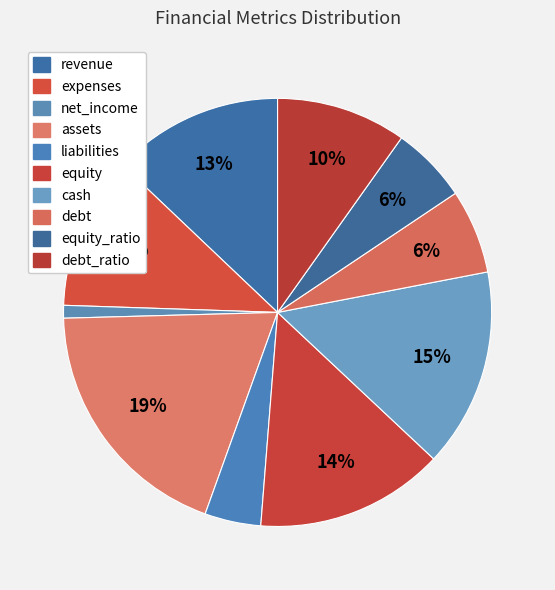

To the nearest percent, what is the average slice percentage?

10%